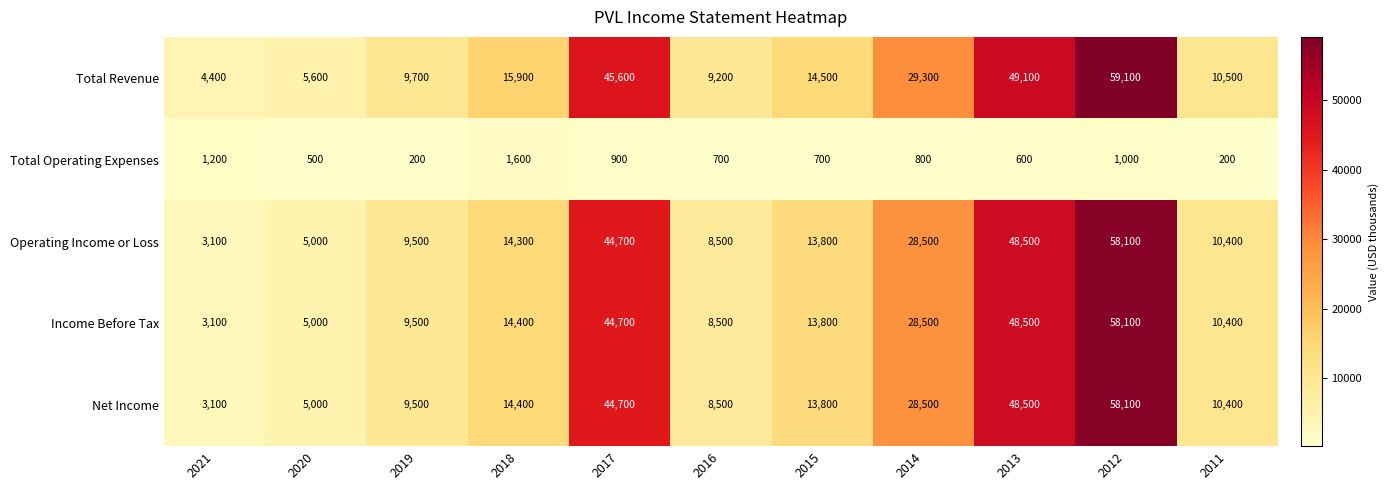

Between 2015 and 2011, which series saw the biggest shift?

Total Revenue